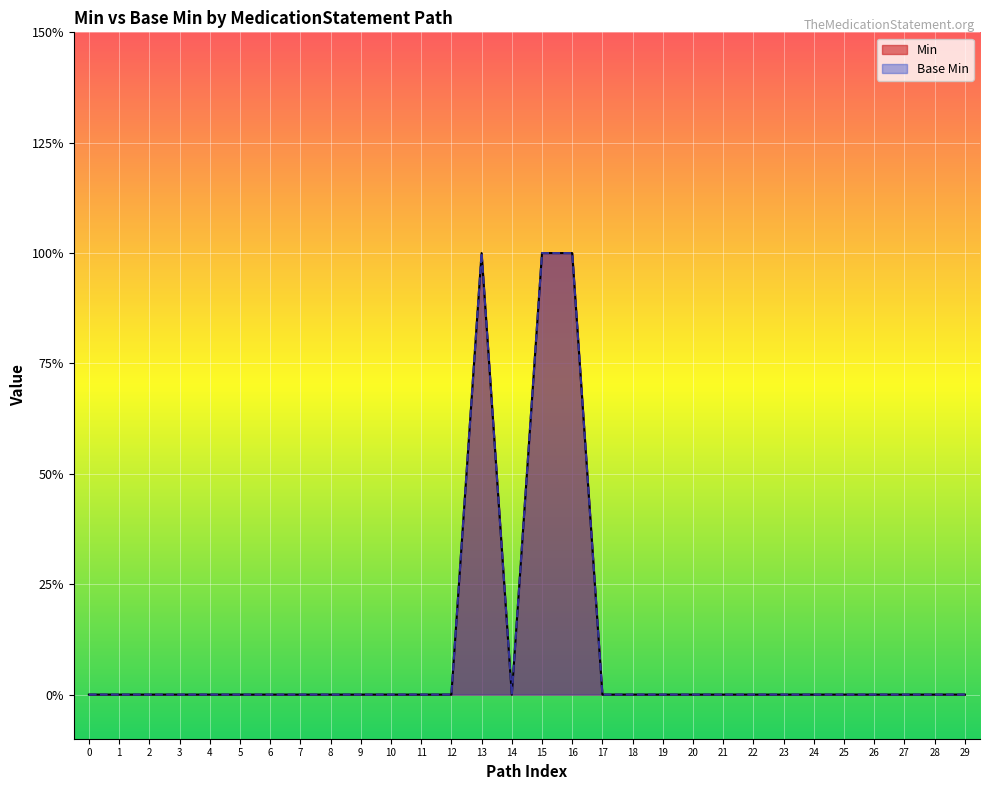

What is the difference between the maximum and second lowest values in the Base Min series?

1